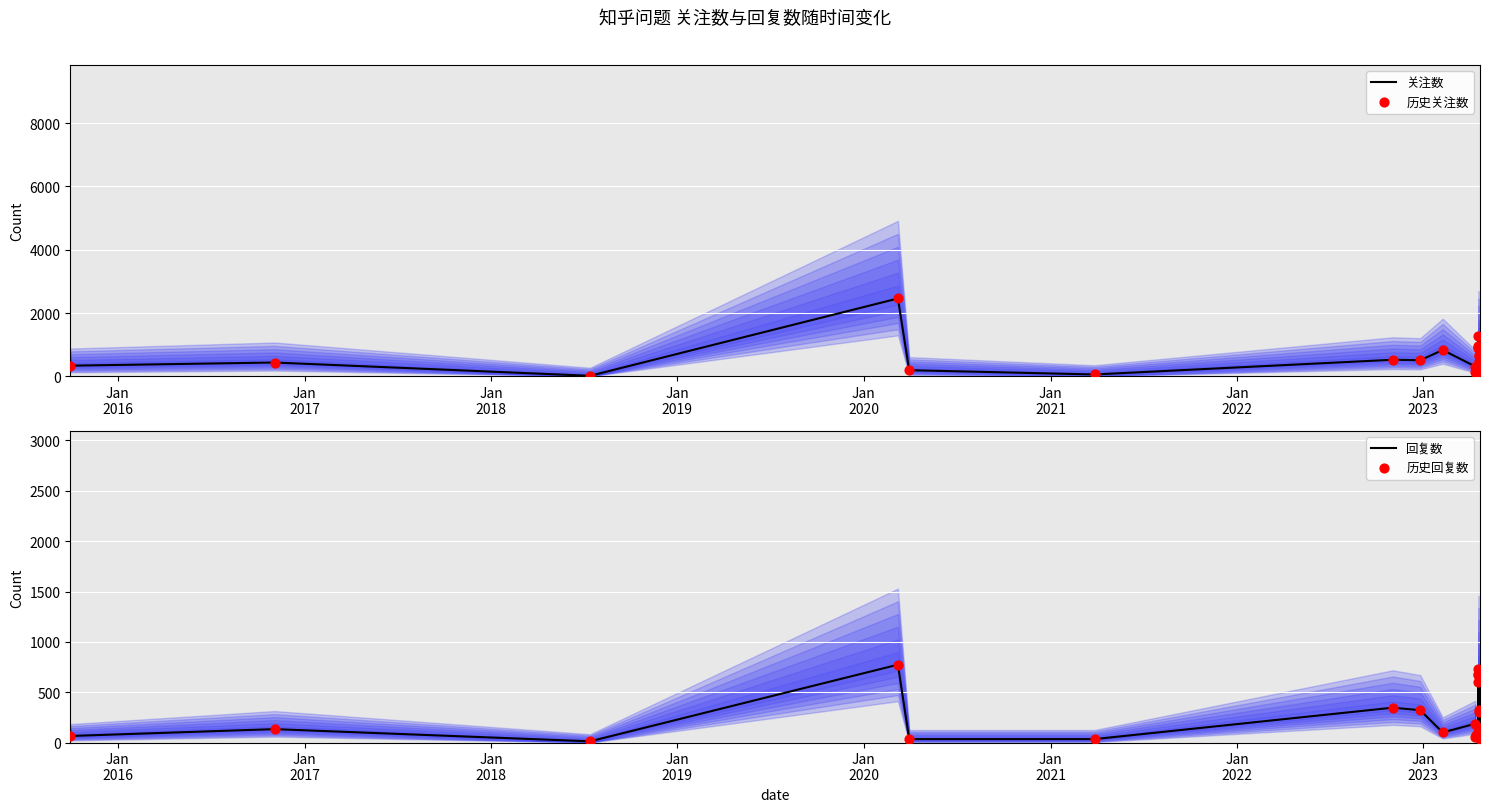

Which series reaches the minimum Y coordinate?

回复数